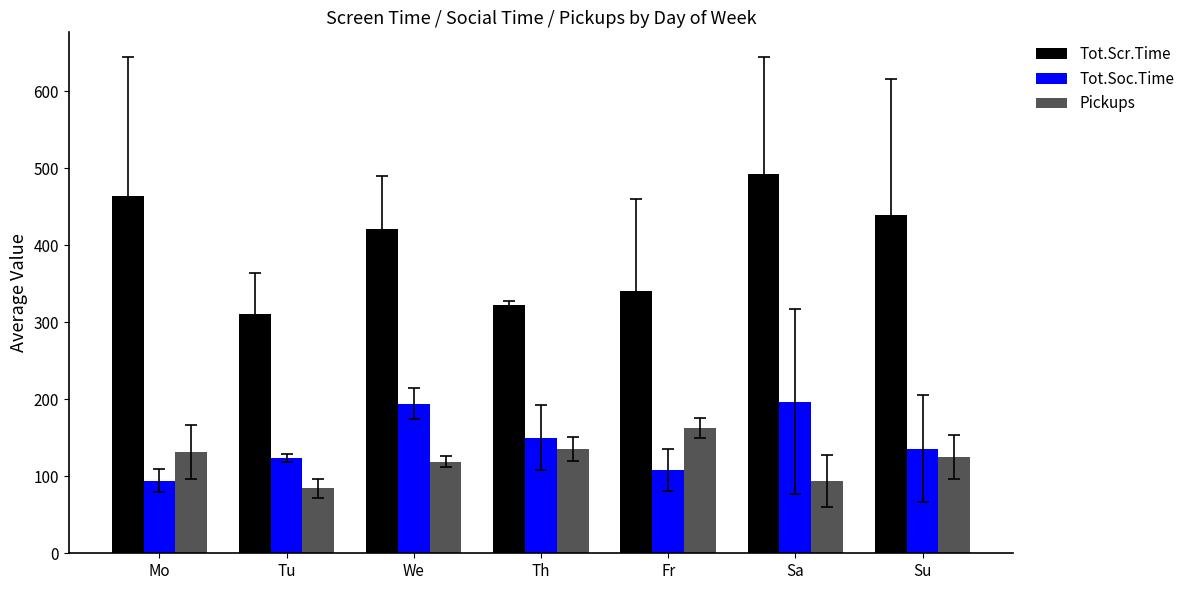

Does the chart contain stacked bars?

No